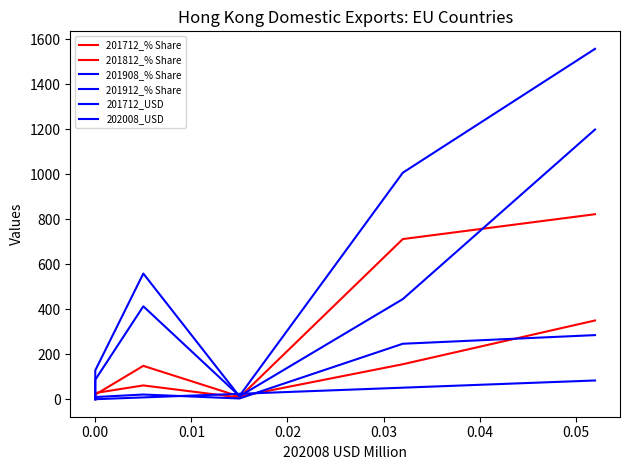

Between −0.01 and 0.01, which is larger?

0.01